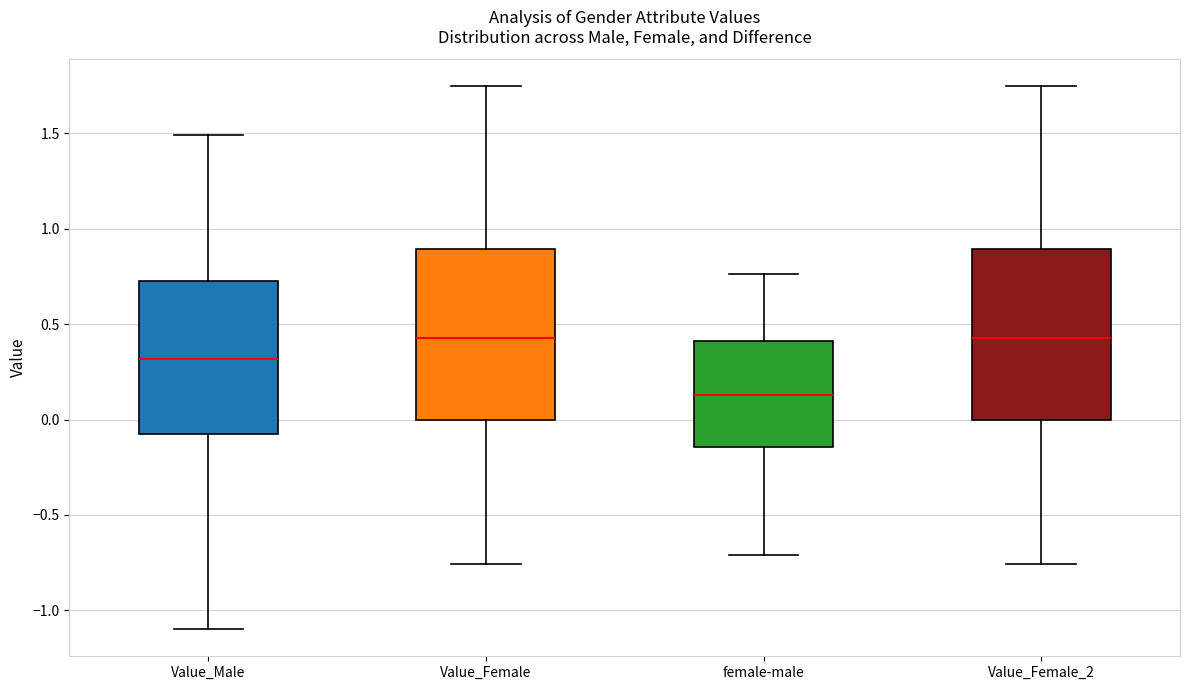

Reading left to right, read every box against the y-axis: the position of its median line, the range the box covers, and the ends of its whiskers. The values are not printed on the chart, so give them approximately, as read against the axis.

Value_Male: median 0.30, box -0.10 to 0.70, whiskers -1.10 to 1.50
Value_Female: median 0.45, box 0.00 to 0.90, whiskers -0.75 to 1.75
female-male: median 0.15, box -0.15 to 0.40, whiskers -0.70 to 0.75
Value_Female_2: median 0.45, box 0.00 to 0.90, whiskers -0.75 to 1.75